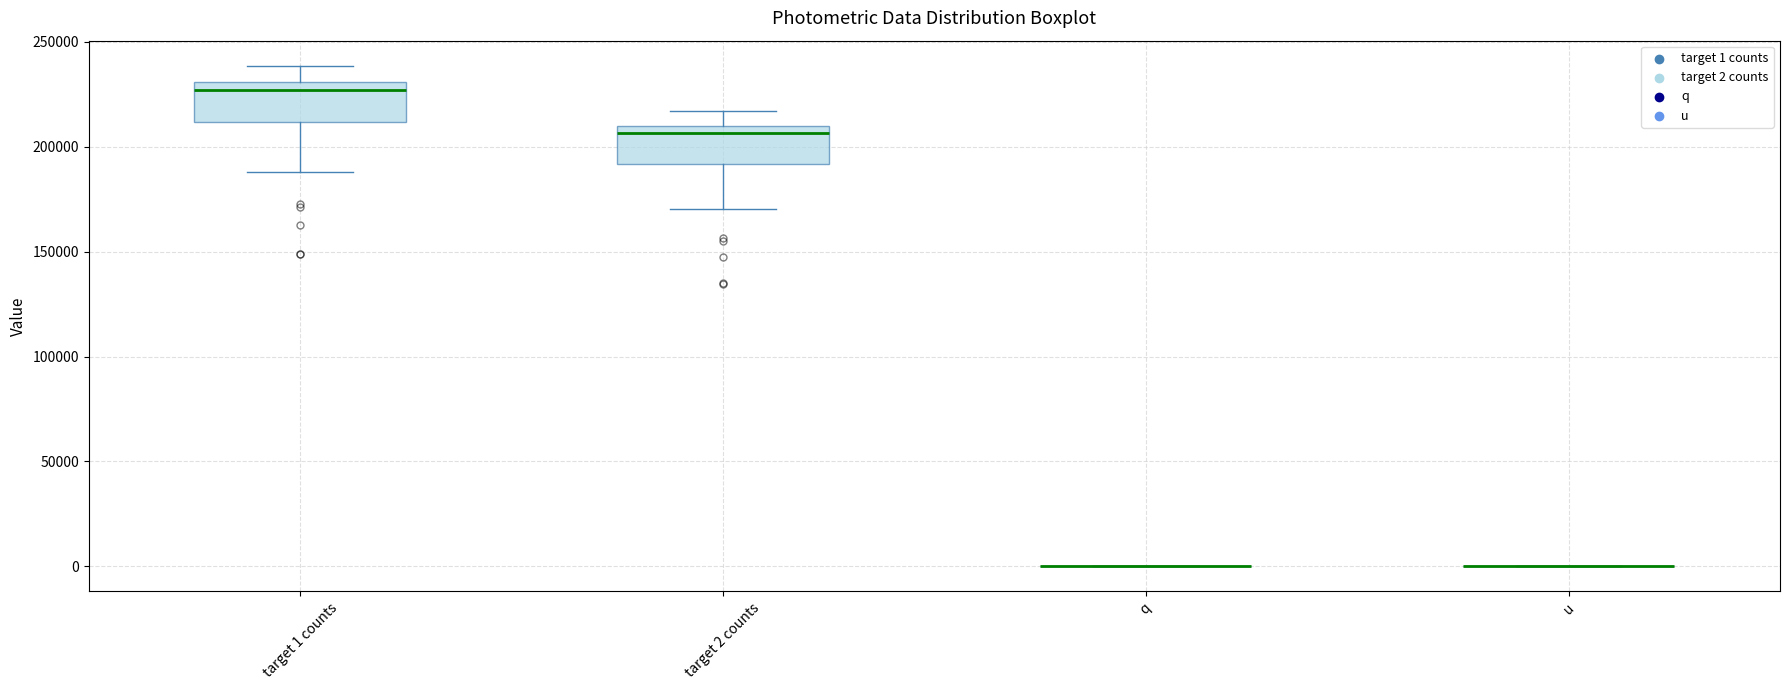

Reading left to right, read every box against the y-axis: the position of its median line, the range the box covers, and the ends of its whiskers. The values are not printed on the chart, so give them approximately, as read against the axis.

target 1 counts: median 225000, box 210000 to 230000, whiskers 190000 to 240000
target 2 counts: median 205000, box 190000 to 210000, whiskers 170000 to 215000
q: box collapsed to a line at 0, whiskers 0 to 0
u: box collapsed to a line at 0, whiskers 0 to 0